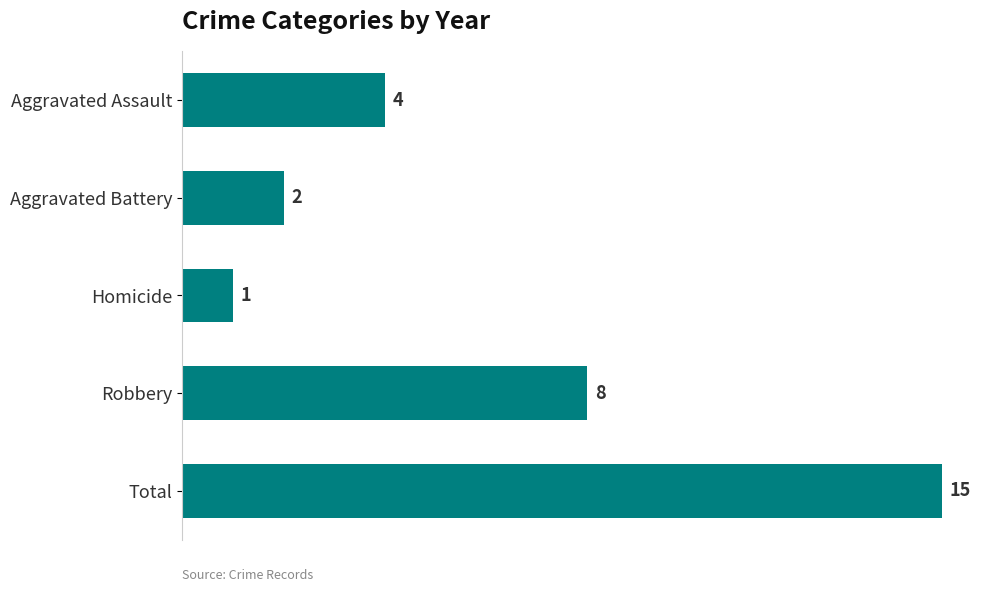

At which label is the value closest to 8?

Robbery